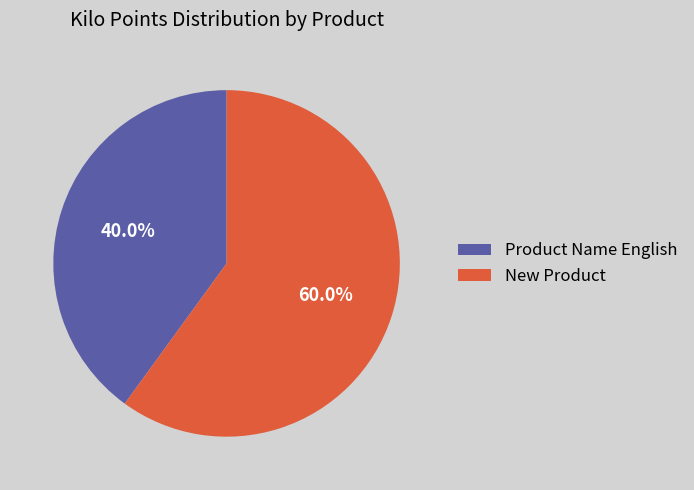

Which category accounts for the majority?

New Product